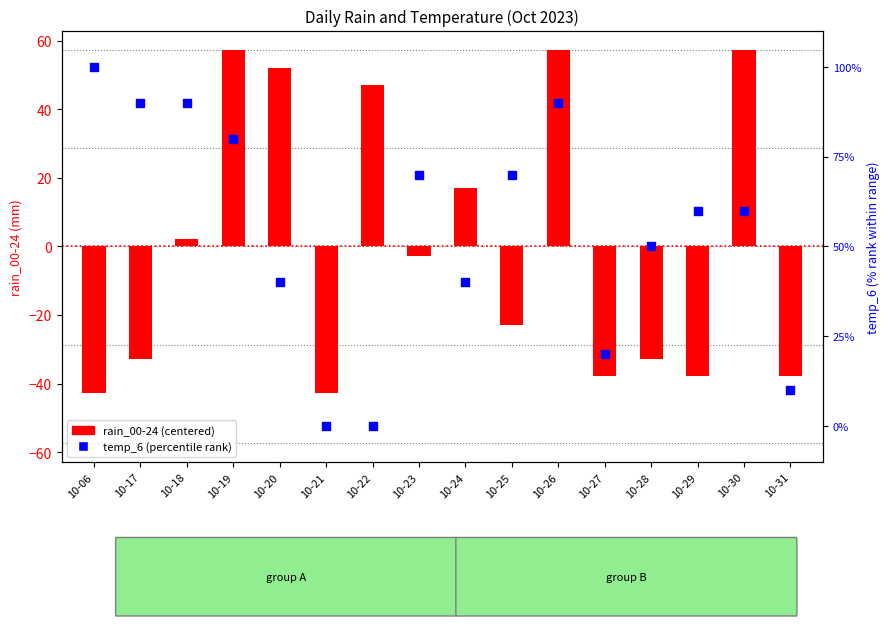

Which series reaches the minimum Y coordinate?

rain (centered)